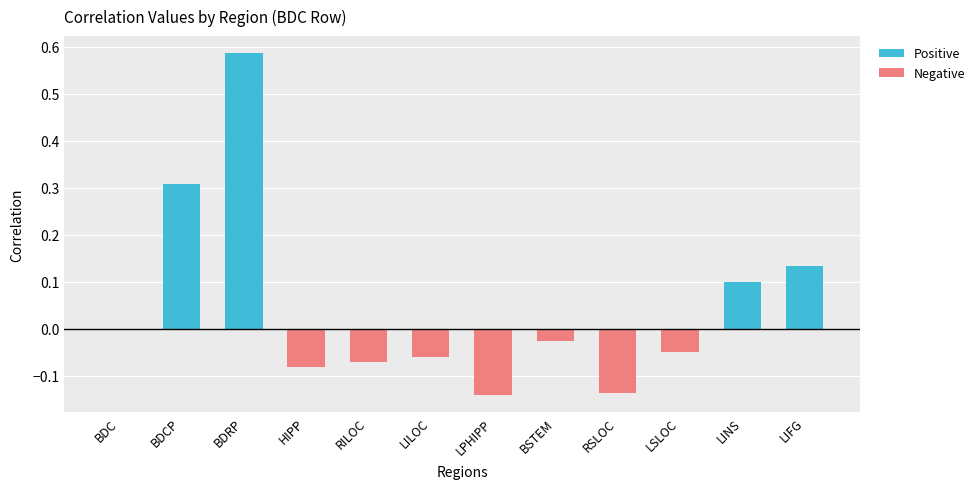

Rank the categories by Positive value from highest to lowest.

BDRP, BDCP, LIFG, LINS, BDC, HIPP, RILOC, LILOC, LPHIPP, BSTEM, RSLOC, LSLOC